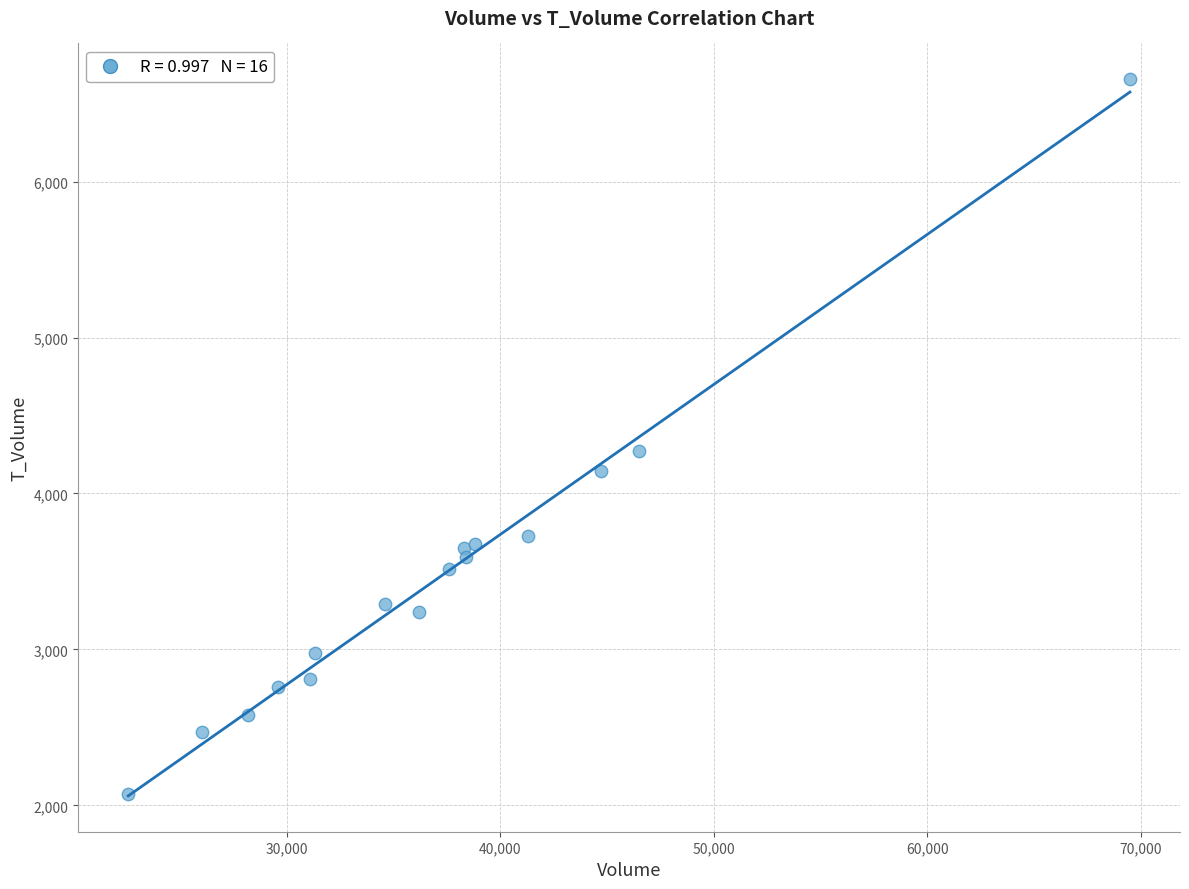

What Y value in the scatter plot is closest to 4363?

4272